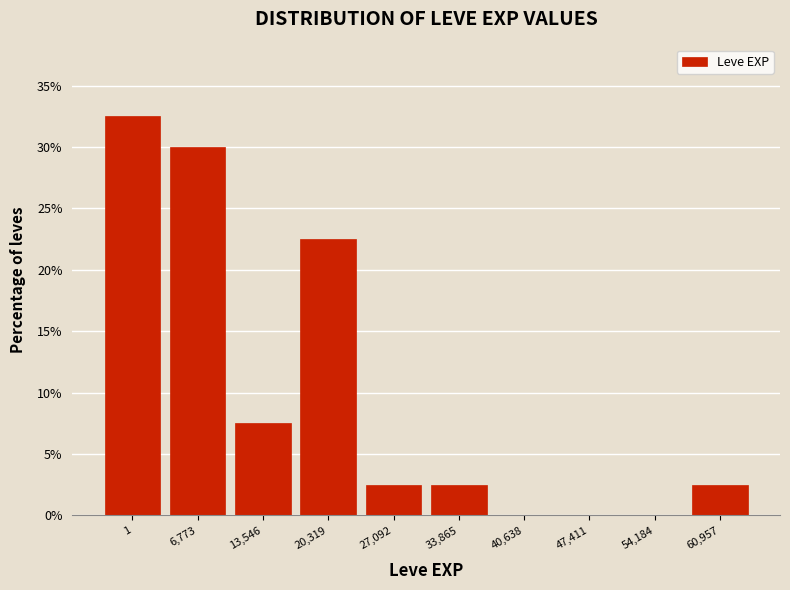

Reading left to right, list all the values displayed in this chart.

1=32.5	6,773=30.0	13,546=7.5	20,319=22.5	27,092=2.5	33,865=2.5	40,638=0.0	47,411=0.0	54,184=0.0	60,957=2.5